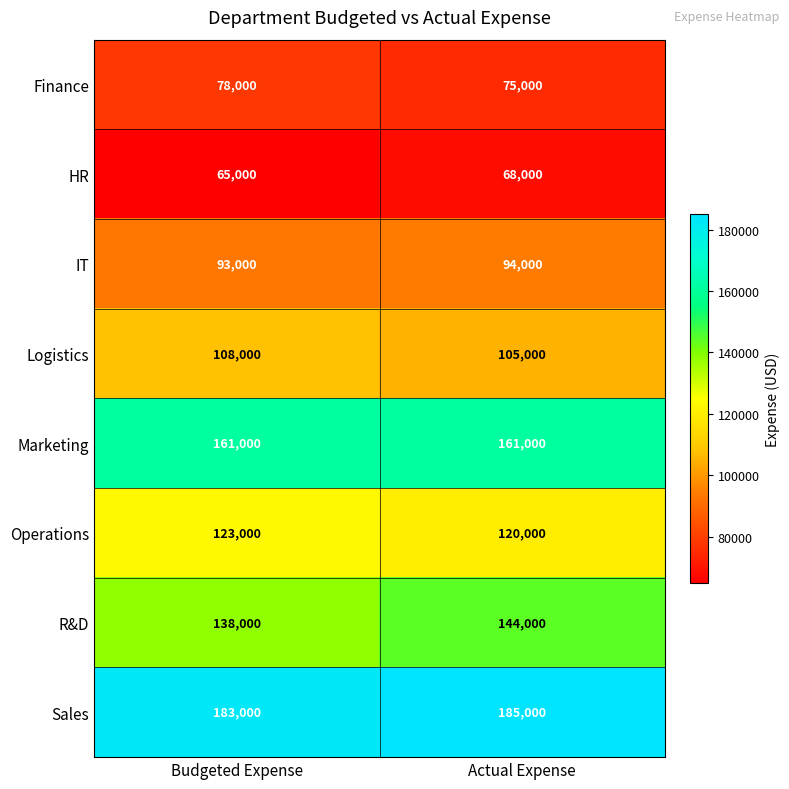

True or false: Operations has a value of 123000 at Budgeted Expense.

True